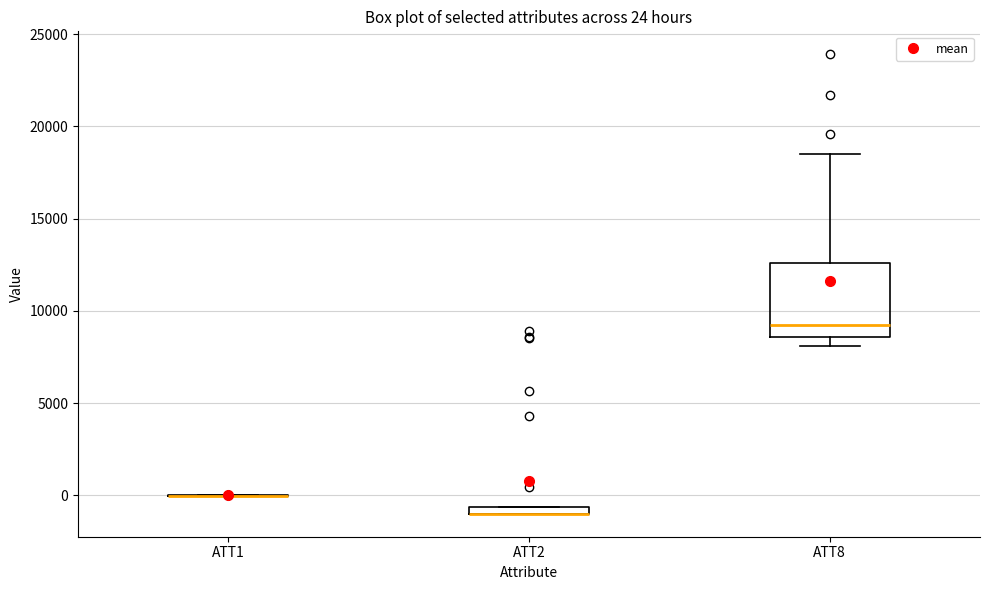

Comparing the boxes themselves (not the whiskers), which one is the tallest?

ATT8